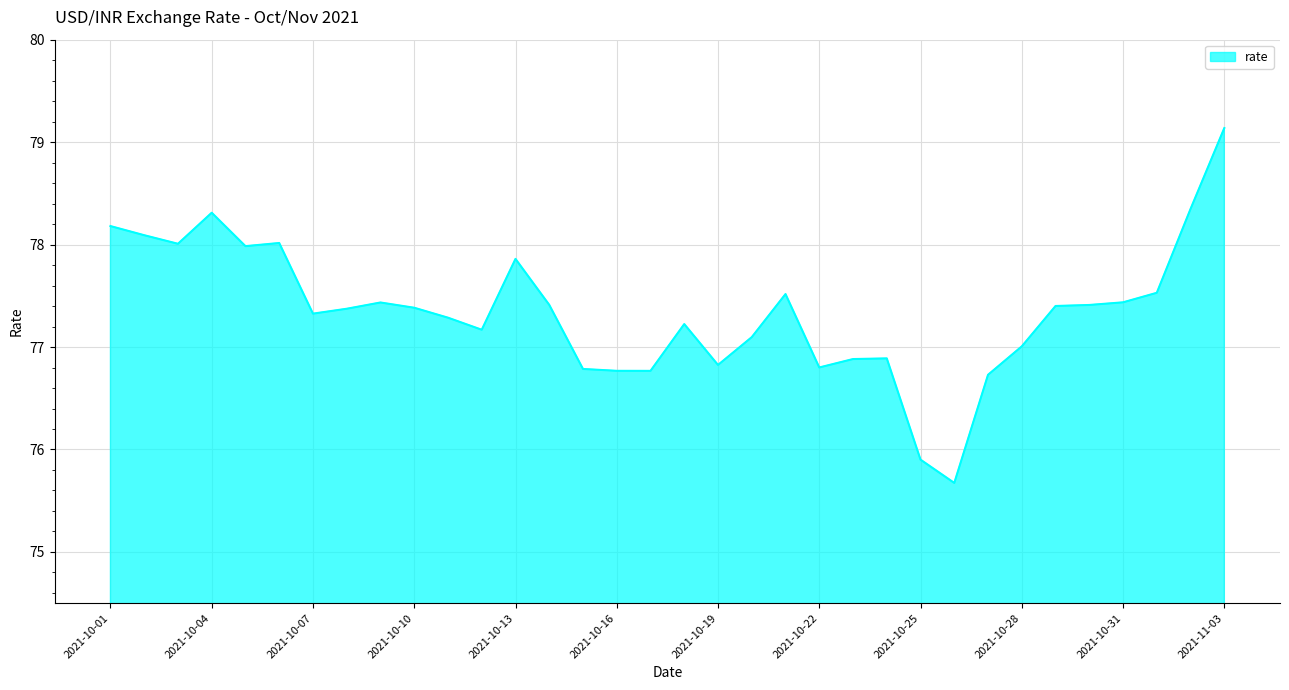

What is the difference between the maximum and minimum values?

3.5